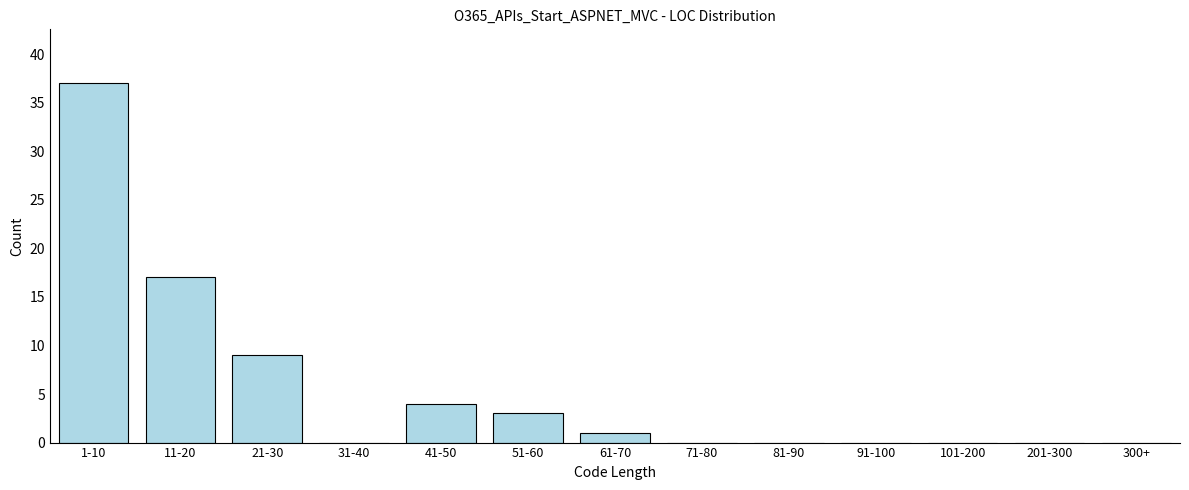

Reading right to left, transcribe all the data shown in this chart.

300+=0	201-300=0	101-200=0	91-100=0	81-90=0	71-80=0	61-70=1	51-60=3	41-50=4	31-40=0	21-30=9	11-20=17	1-10=37